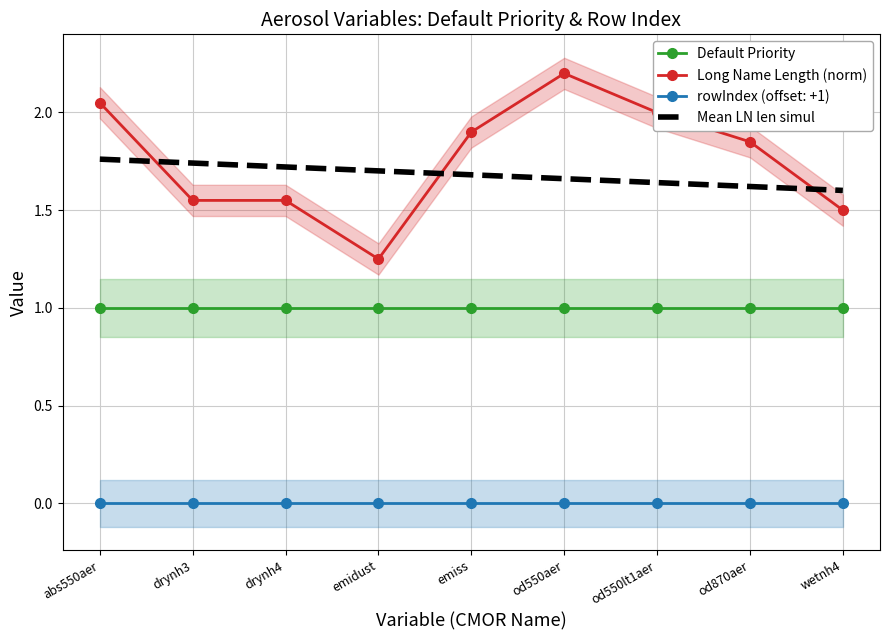

What value does the Default Priority series have at emidust?

1.0